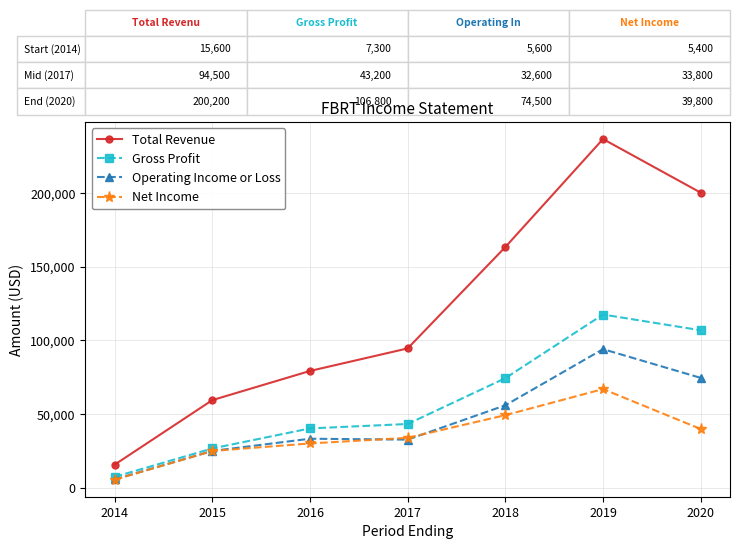

Is it true that Operating Income or Loss equals 24900 at 2015?

True